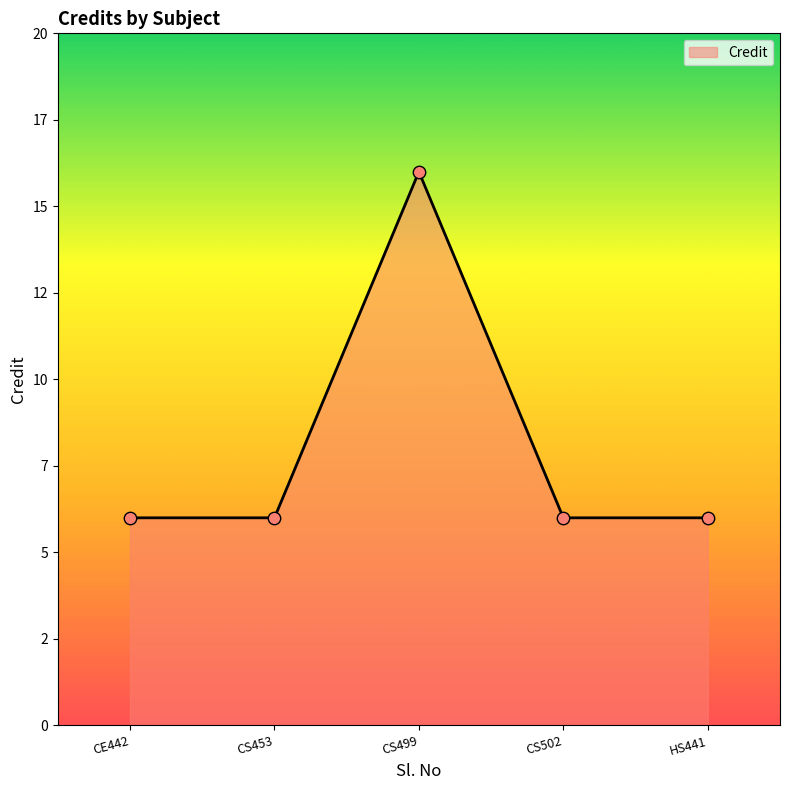

What is the ratio of the value at HS441 to the value at CS453?

1.0